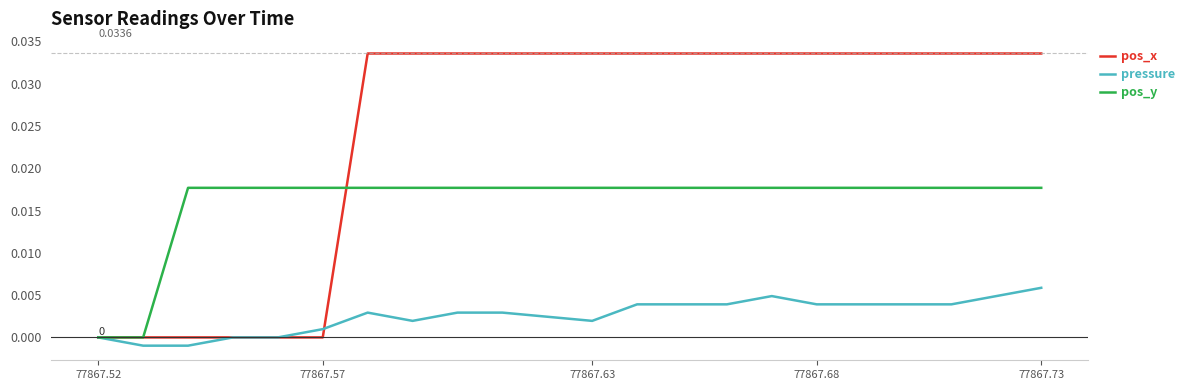

Rank the series by their maximum value, from lowest to highest.

pressure, pos_y, pos_x